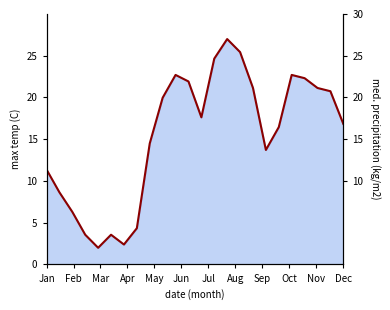

Where does the data first go above 17?

9